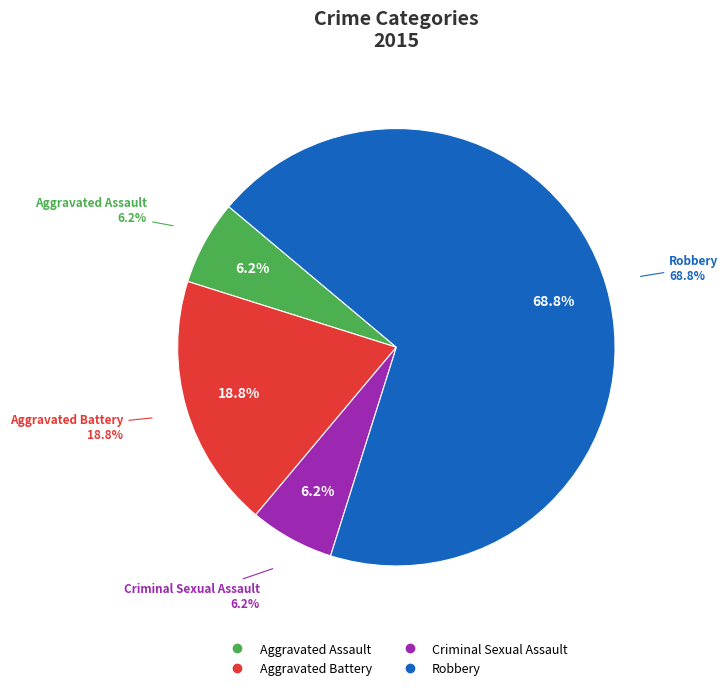

Which category has the biggest portion of the pie?

Robbery